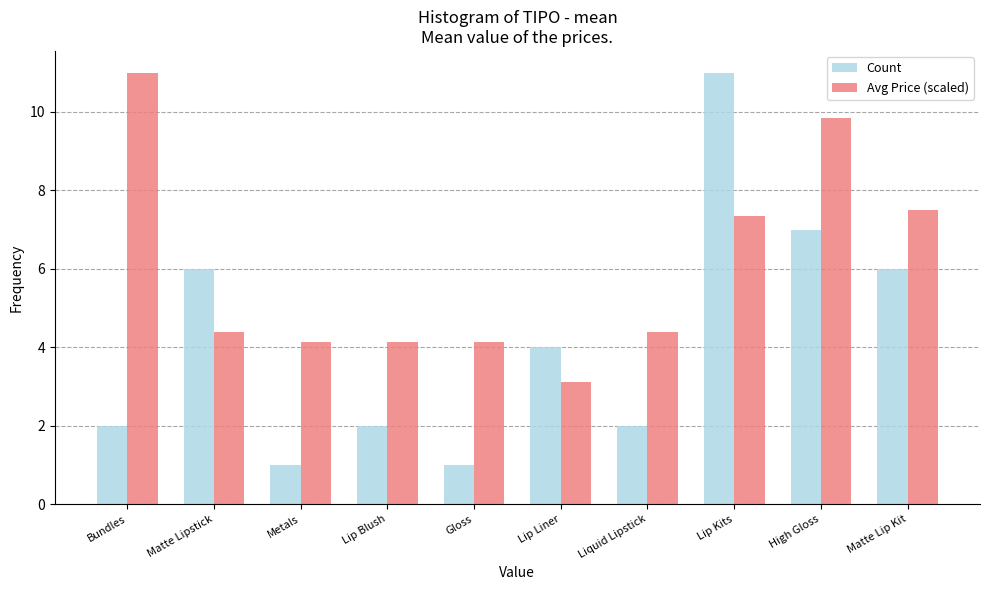

What is the minimum value shown in the chart?

1.0